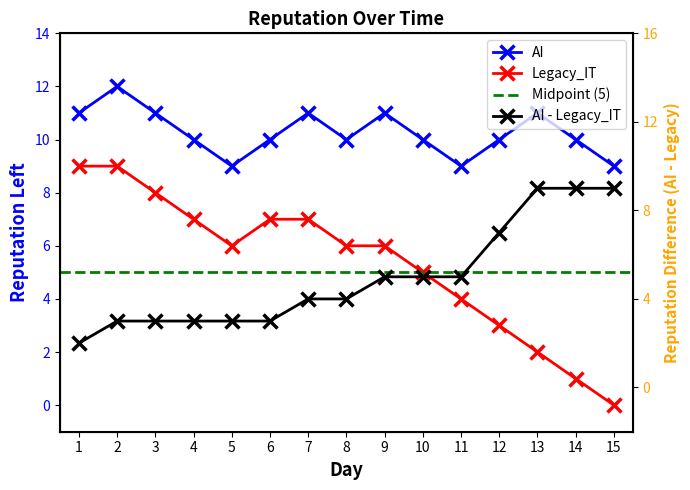

What is the average value of the AI series?

10